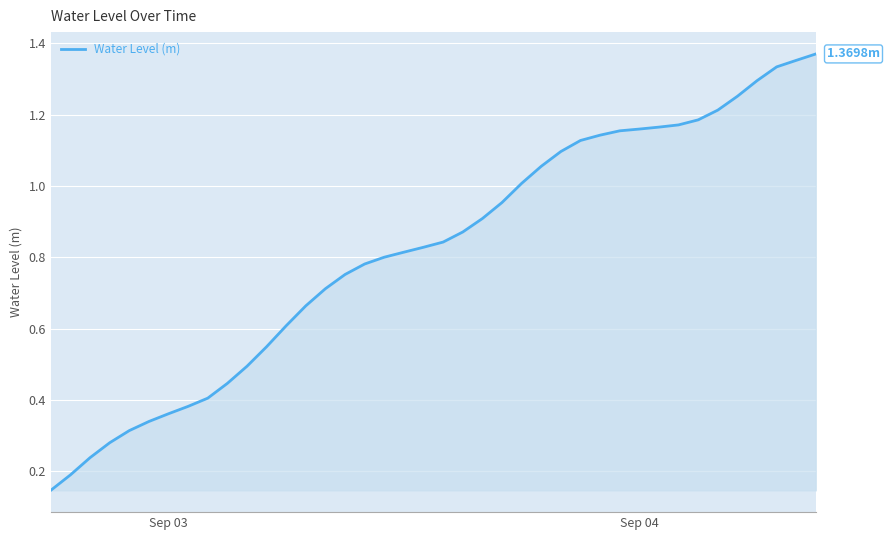

How many lines are shown in the chart?

1